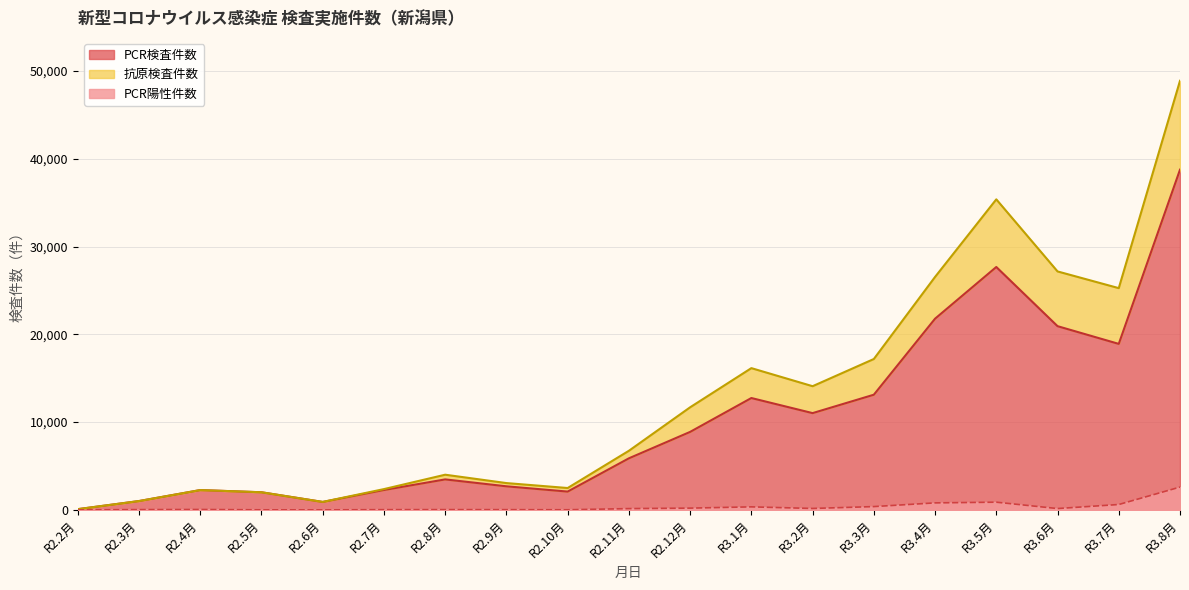

True or false: PCR検査件数 and PCR陽性件数 intersect in this chart.

False